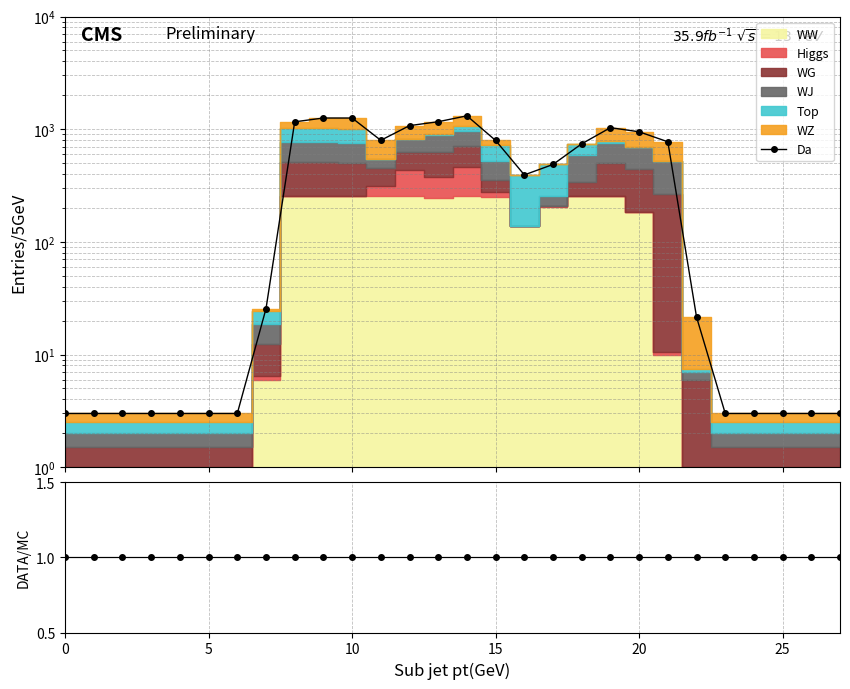

At which category is the sum across all series the highest?

14